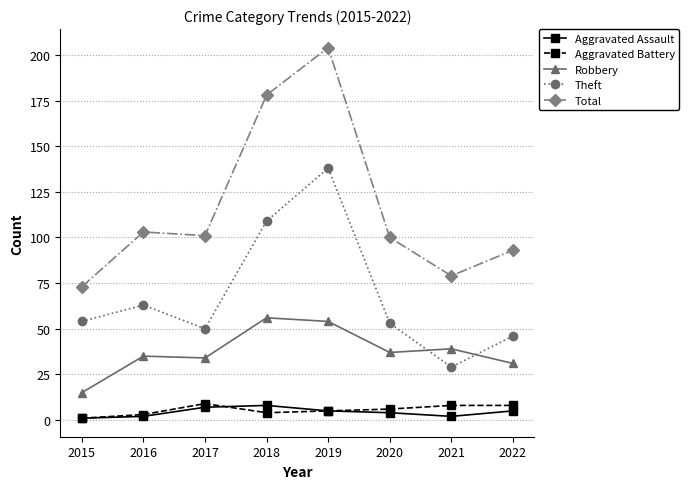

Reading left to right, transcribe all the data shown in this chart.

Aggravated Assault: 2015=1	2016=2	2017=7	2018=8	2019=5	2020=4	2021=2	2022=5
Aggravated Battery: 2015=1	2016=3	2017=9	2018=4	2019=5	2020=6	2021=8	2022=8
Robbery: 2015=15	2016=35	2017=34	2018=56	2019=54	2020=37	2021=39	2022=31
Theft: 2015=54	2016=63	2017=50	2018=109	2019=138	2020=53	2021=29	2022=46
Total: 2015=73	2016=103	2017=101	2018=178	2019=204	2020=100	2021=79	2022=93